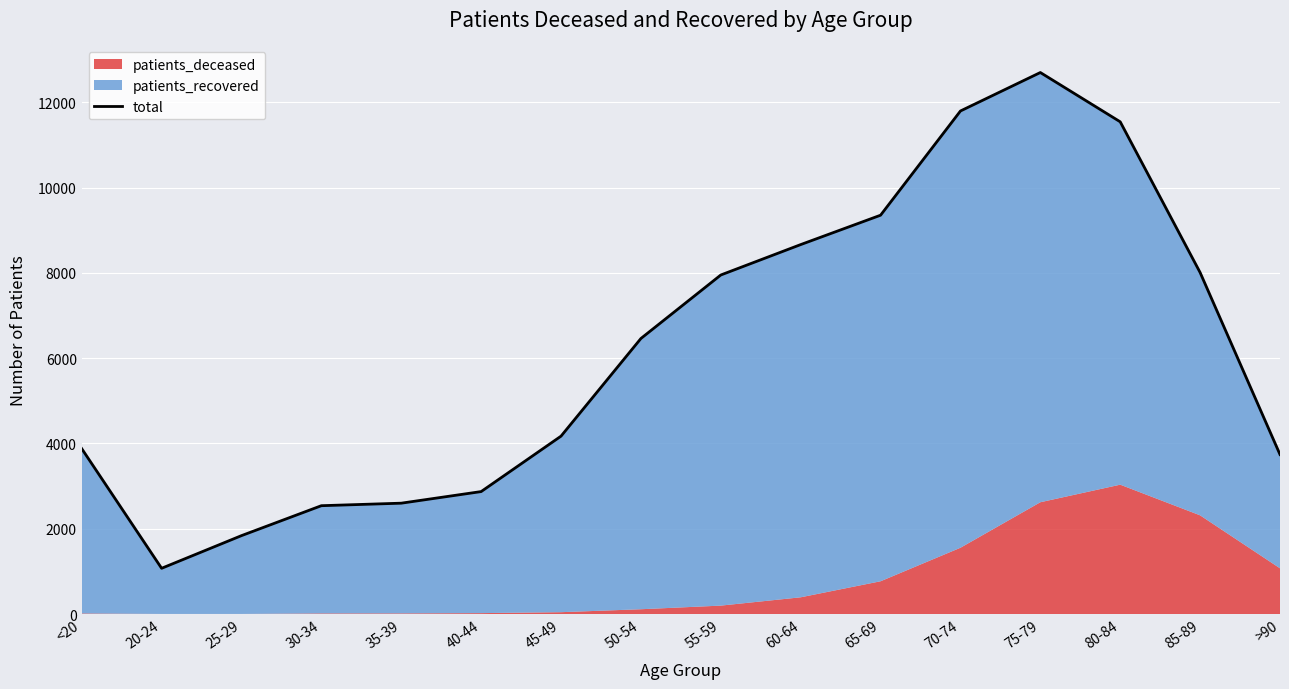

What position from the right is 85-89?

2